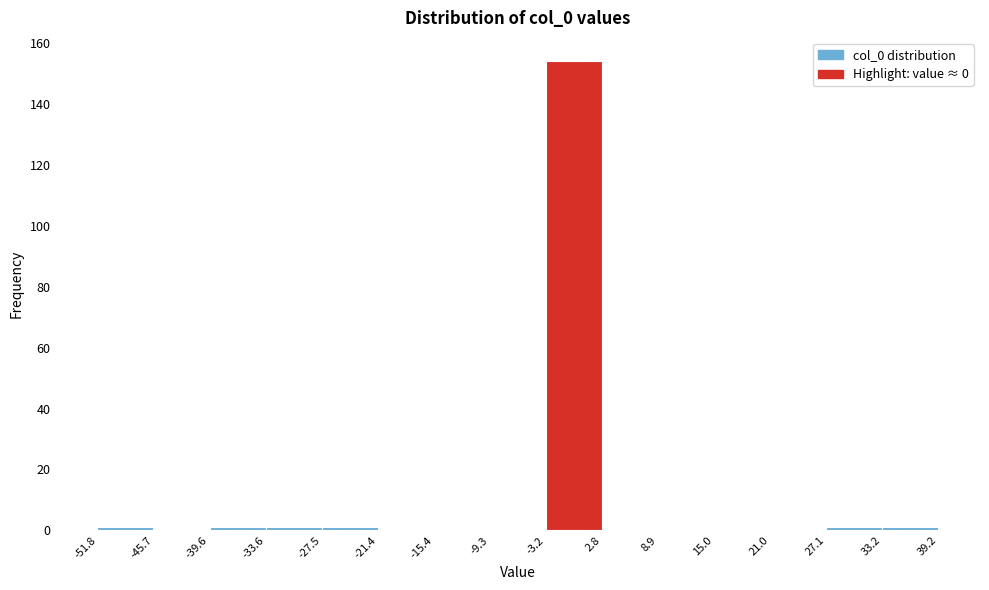

Which range on the x-axis has the tallest bar?

-3.2 to 2.8